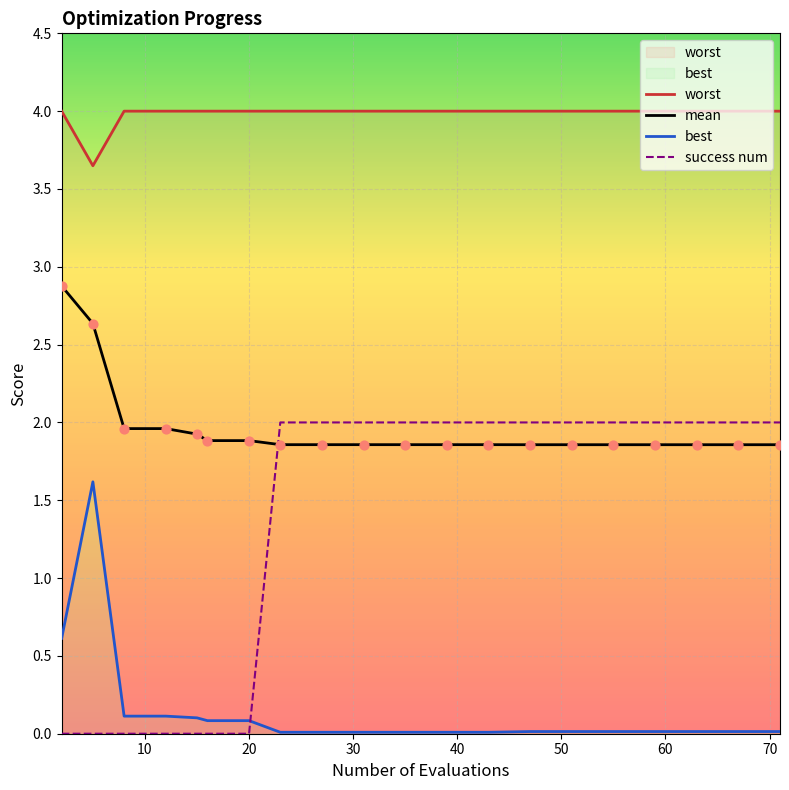

Is the value of worst at best greater than the value of mean at 14?

Yes